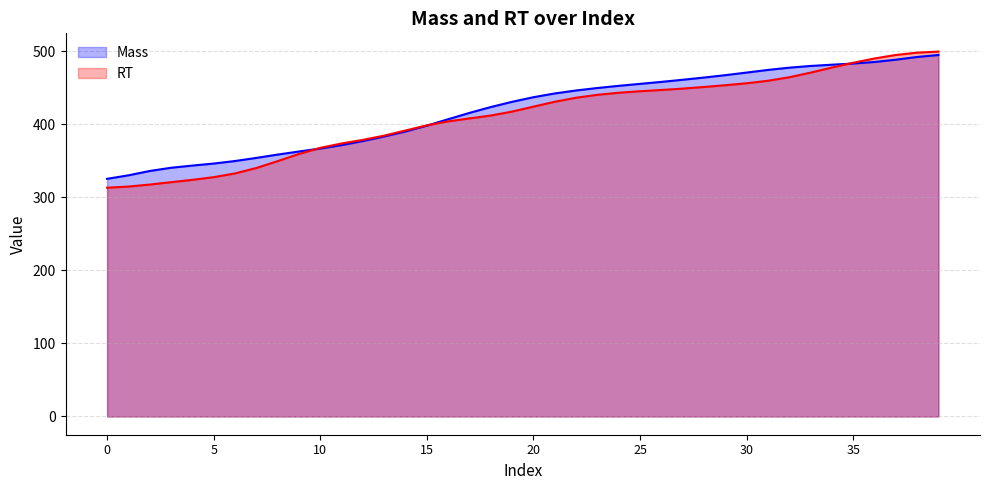

What is the sum of all RT values?

16441.8